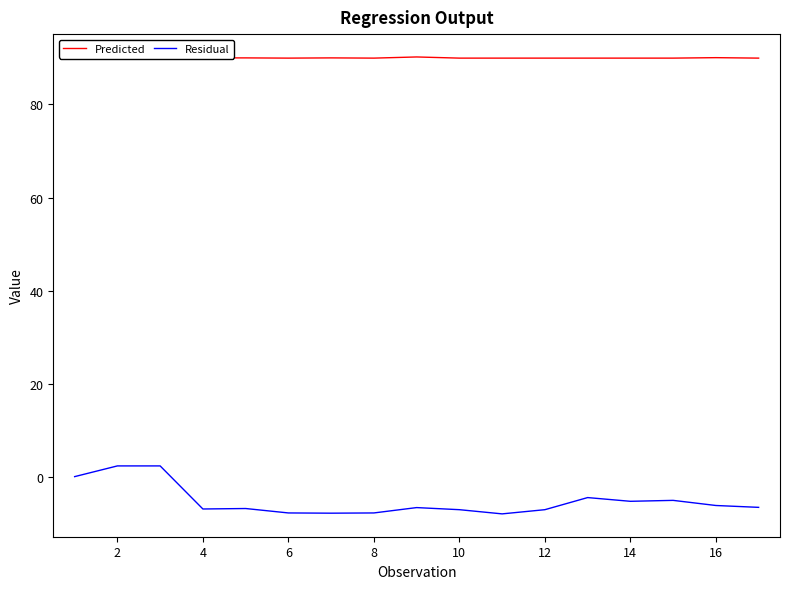

What is the maximum value for Residual?

2.4